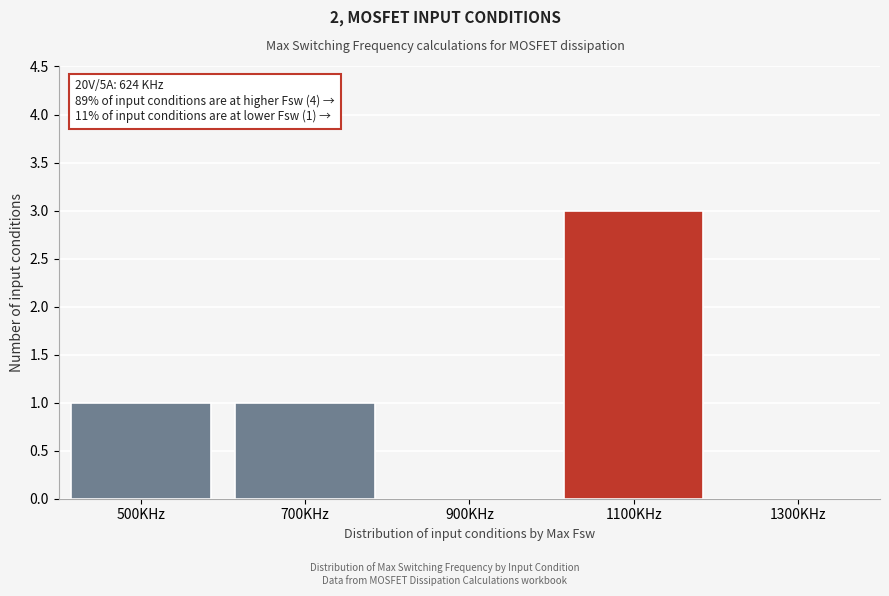

Reading left to right, transcribe all the data shown in this chart.

500KHz=1	700KHz=1	900KHz=0	1100KHz=3	1300KHz=0